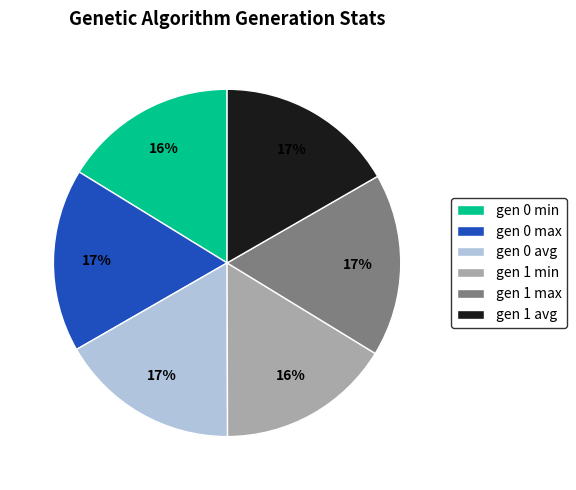

True or false: gen 0 max accounts for 17% of the total.

True